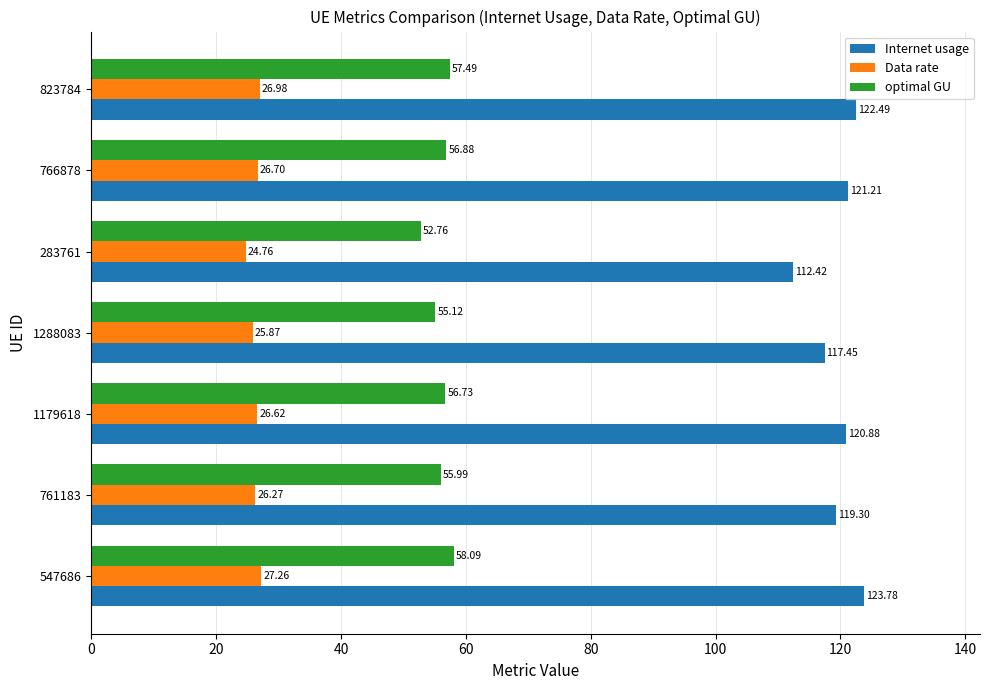

What is the smallest value displayed?

24.8